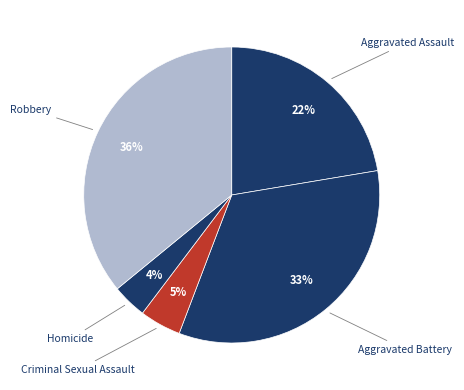

To the nearest percent, what is the combined percentage of Aggravated Assault and Homicide?

26%